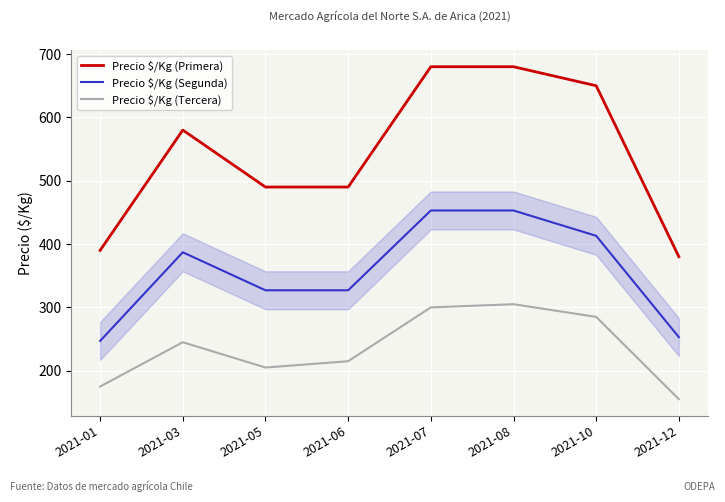

How many interior local valleys does the Precio $/Kg (Tercera) series have?

1